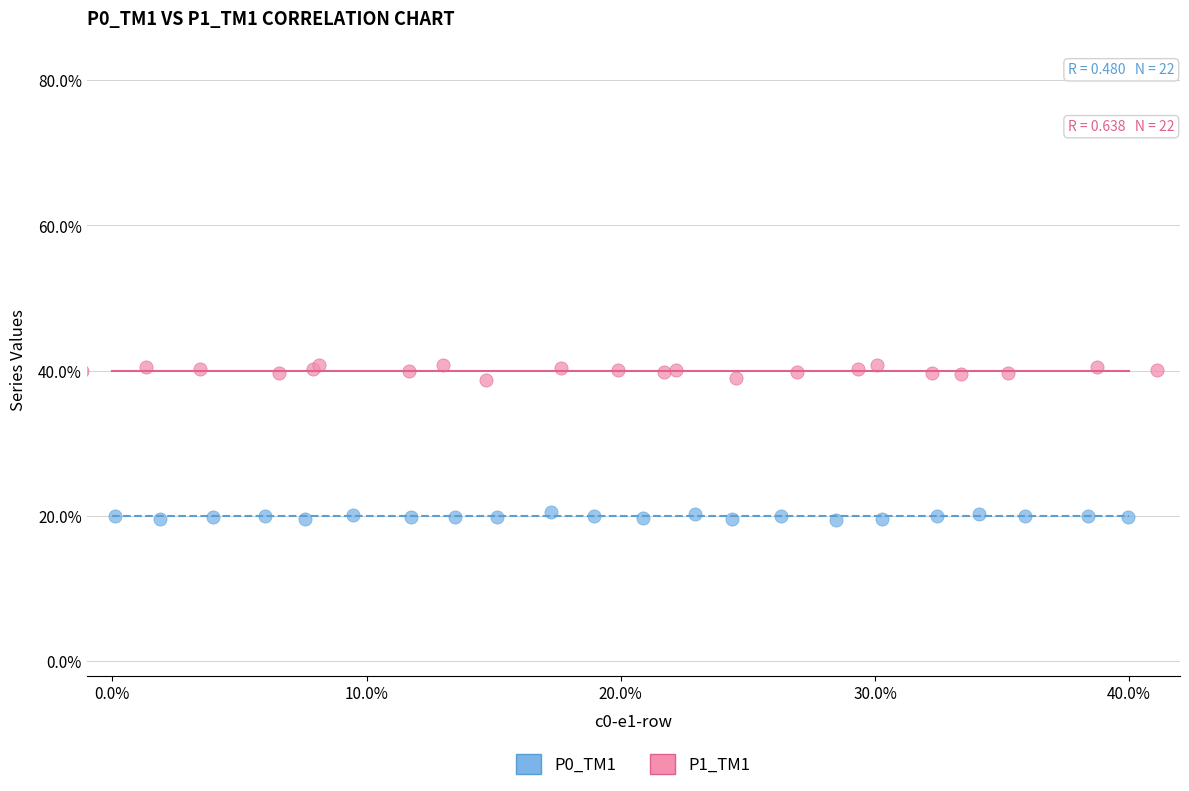

What are all the series names shown in the legend?

P0_TM1, P1_TM1